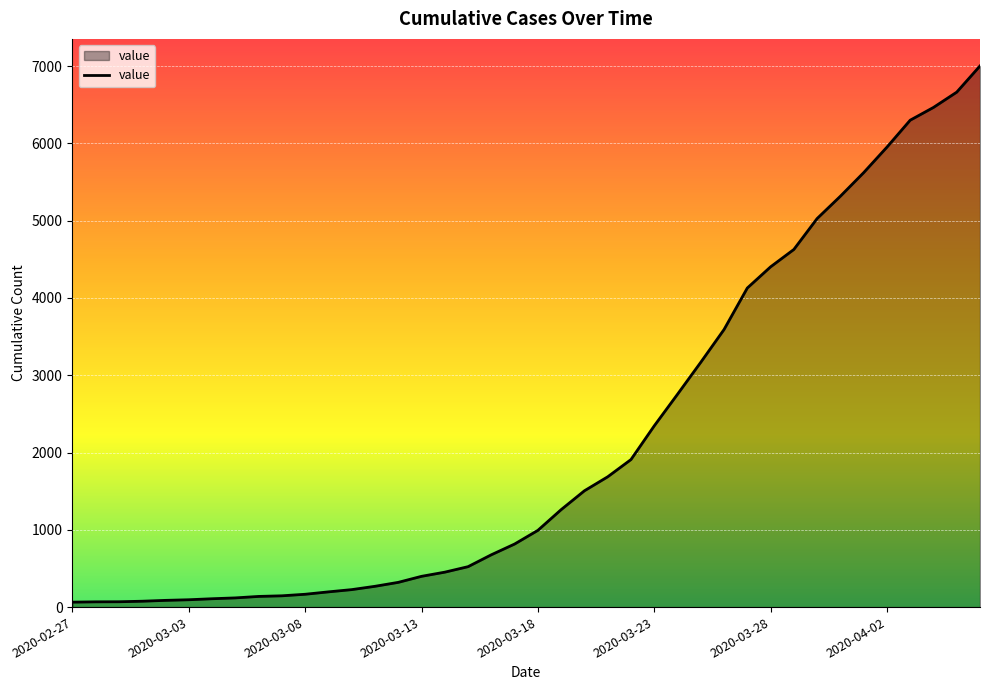

What is the greatest value displayed?

7003